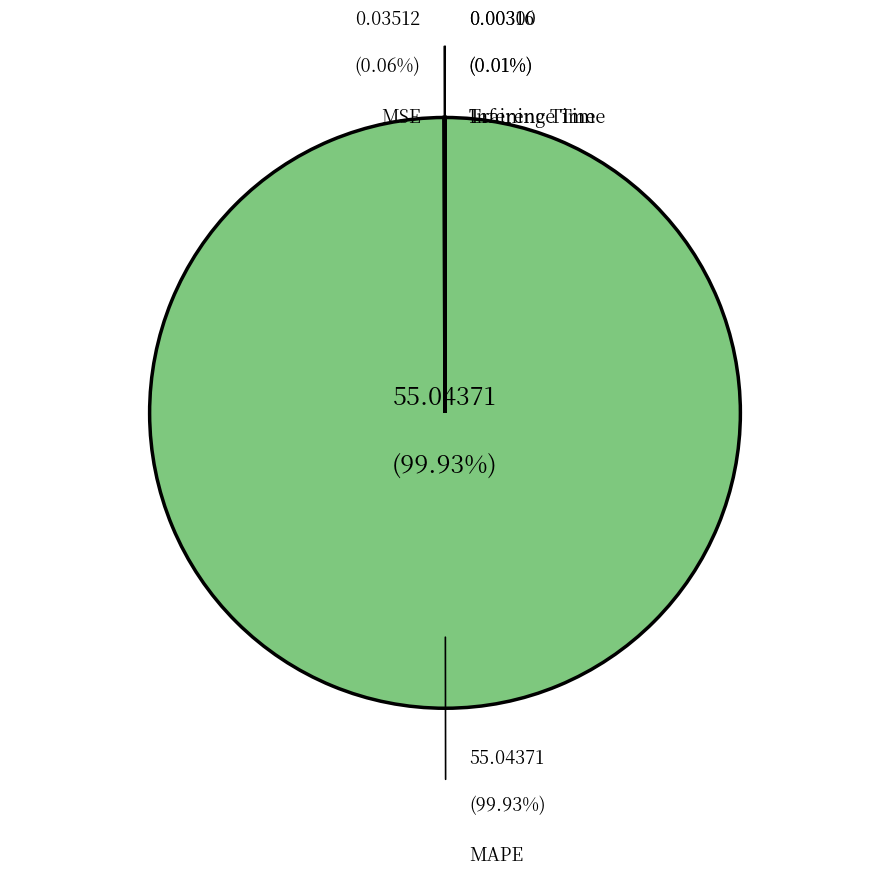

What is the smallest slice in the pie chart?

Inference Time